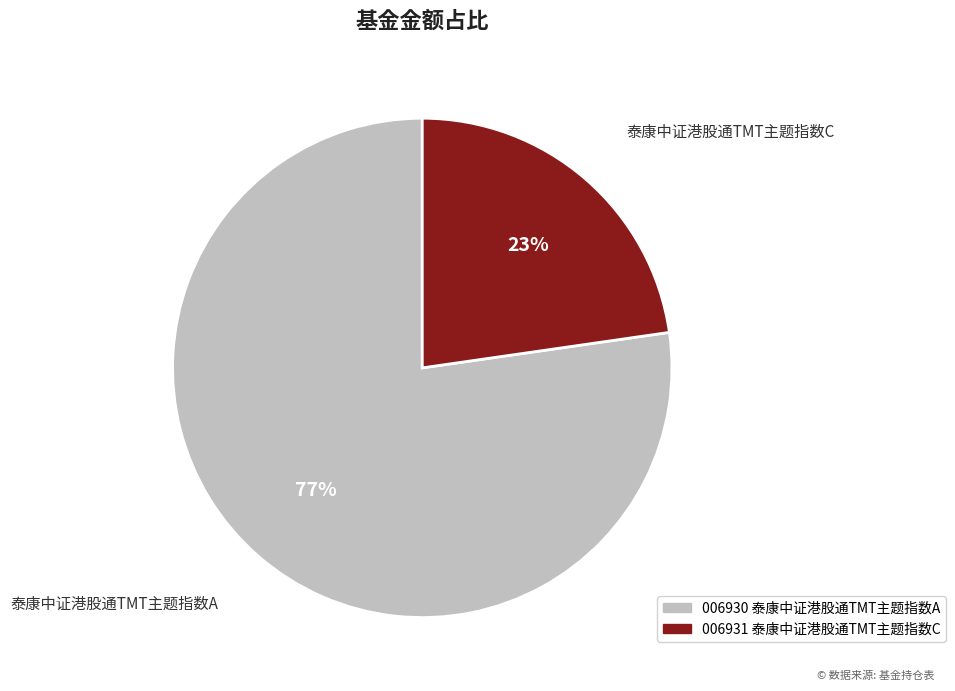

Which category has the smallest portion of the pie?

泰康中证港股通TMT主题指数C